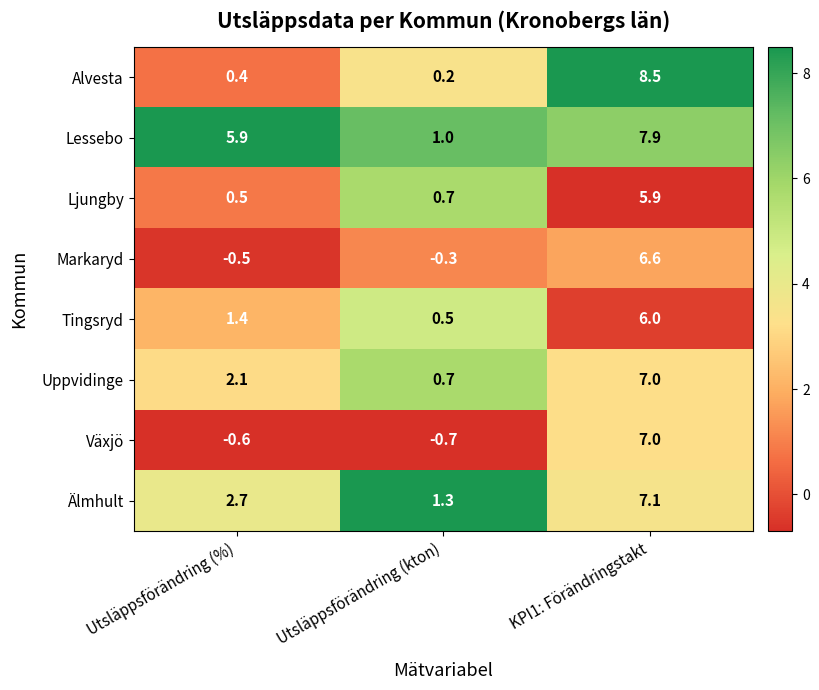

Is it true that Ljungby equals 0.7 at Utsläppsförändring (kton)?

True